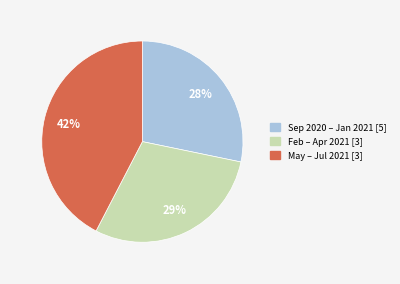

Count the number of slices in the pie.

3